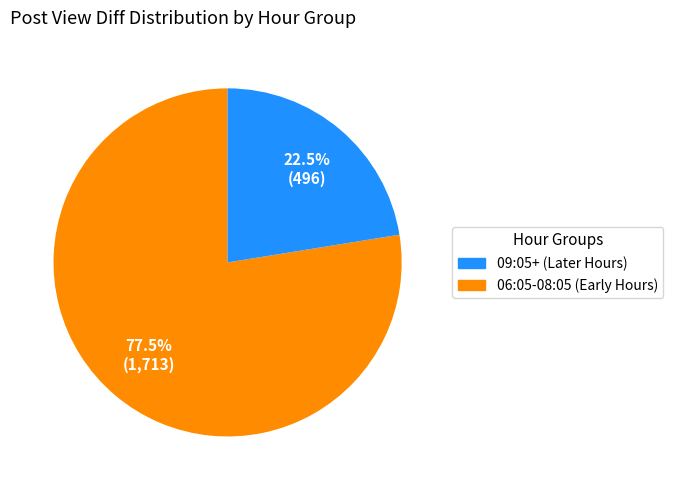

Rank the categories by value from highest to lowest.

09:05+ (Later Hours), 06:05-08:05 (Early Hours)